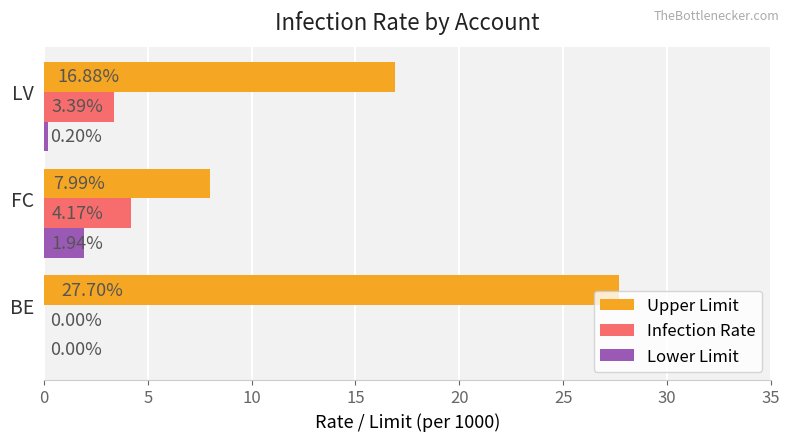

How many Lower Limit values are between 0 and 1?

2